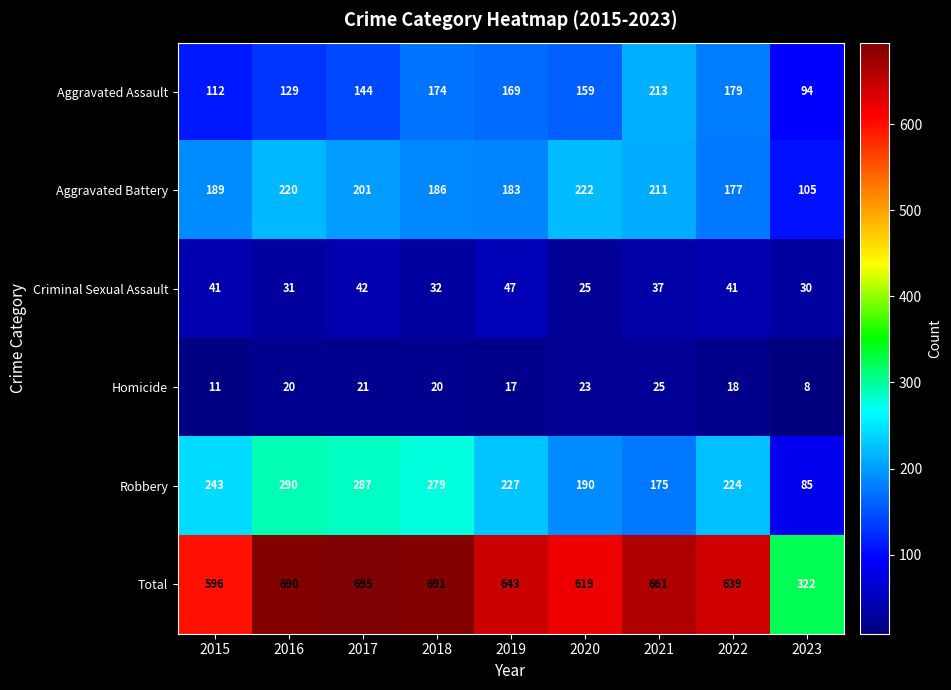

At which category does the chart reach its peak across all series?

2017